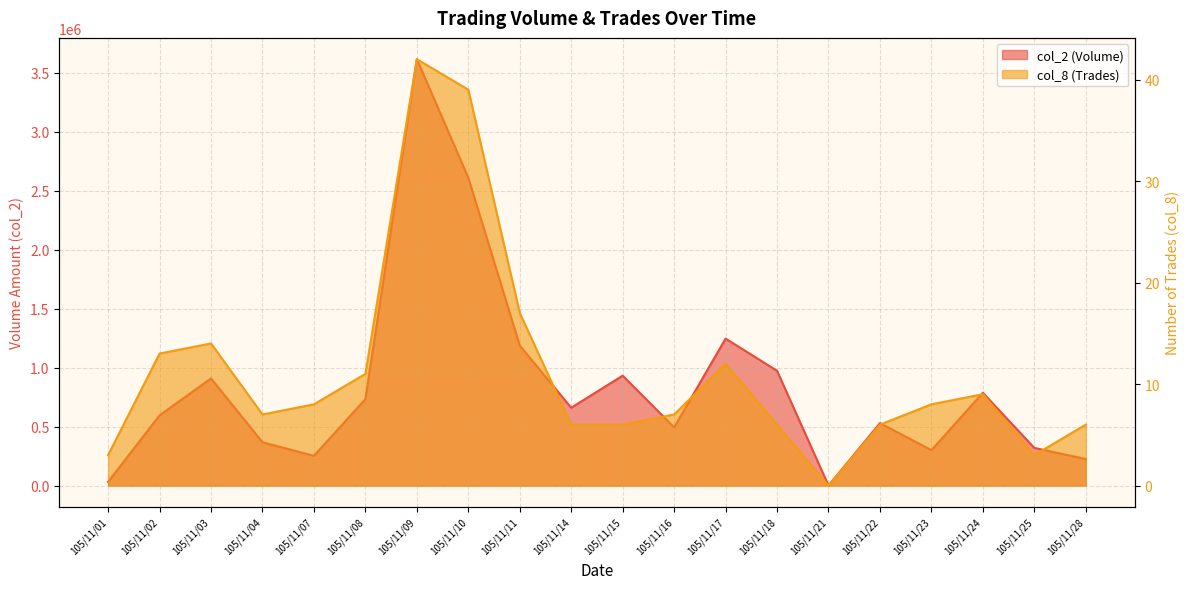

Where is the first local maximum for col_2?

105/11/03